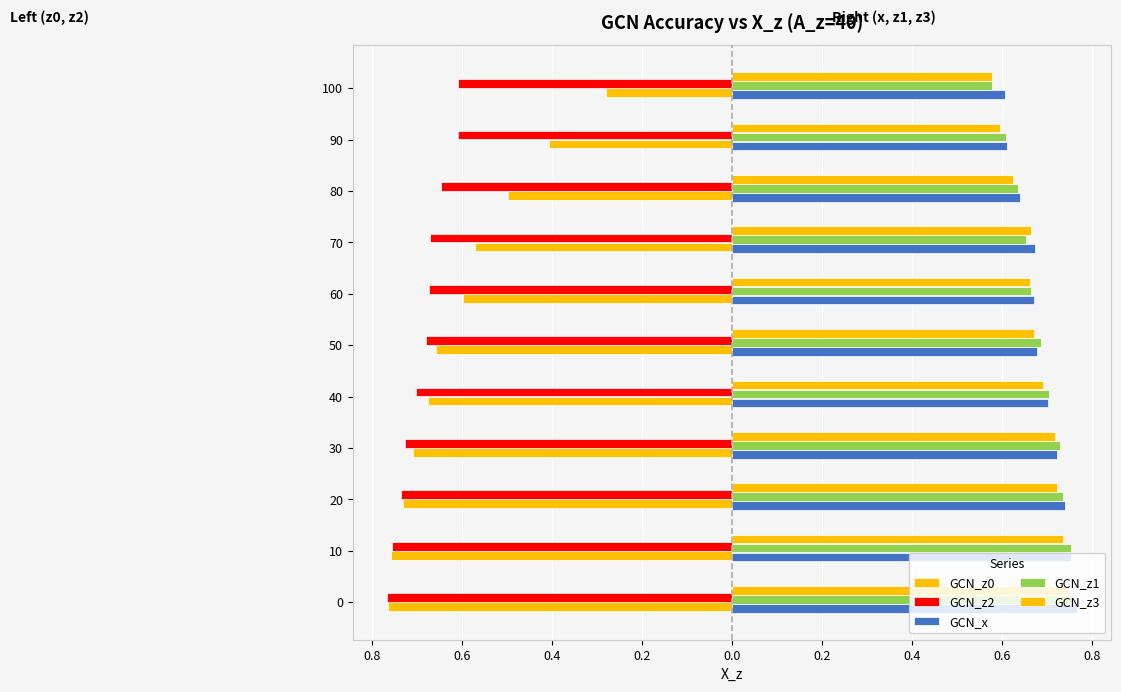

What are all the series names shown in the legend?

GCN_z0, GCN_z2, GCN_x, GCN_z1, GCN_z3